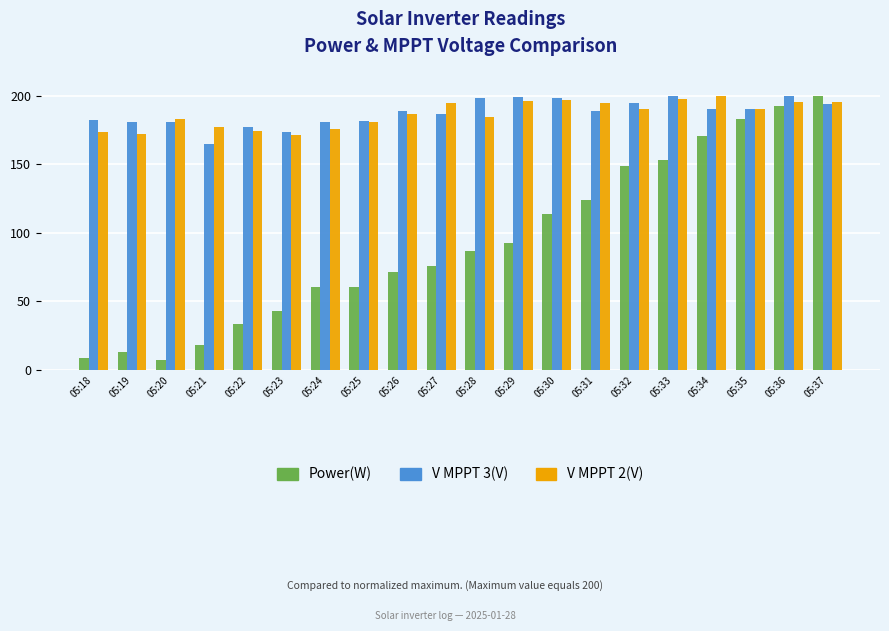

Which series changed the most between 05:30 and 05:32?

Power(W)